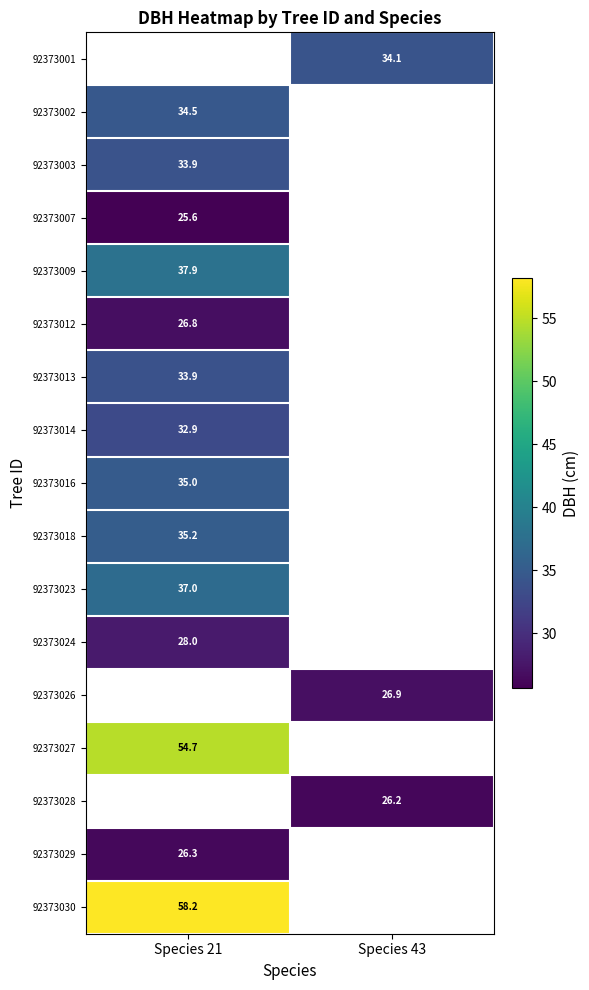

What is the minimum value for 92373016?

35.0